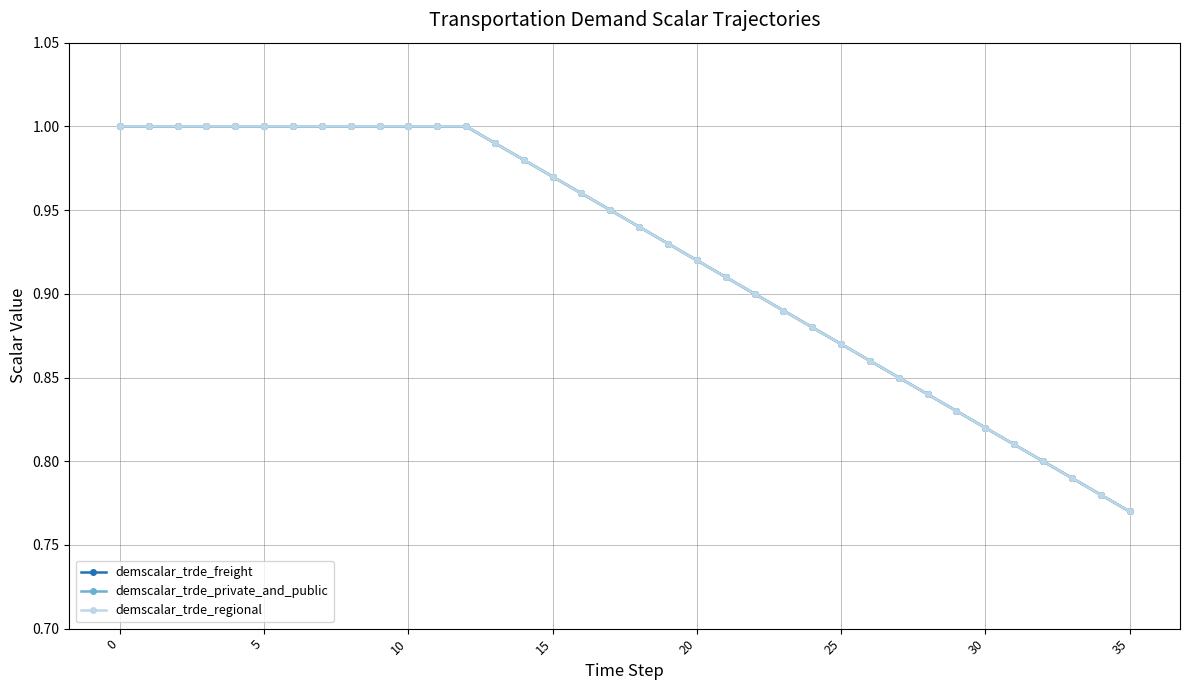

Reading right to left, transcribe all the data shown in this chart.

demscalar_trde_freight: 0.8	0.8	0.8	0.8	0.8	0.8	0.8	0.8	0.8	0.9	0.9	0.9	0.9	0.9	0.9	0.9	0.9	0.9	0.9	1.0	1.0	1.0	1.0	1.0	1.0	1.0	1.0	1.0	1.0	1.0	1.0	1.0	1.0	1.0	1.0	1.0
demscalar_trde_private_and_public: 0.8	0.8	0.8	0.8	0.8	0.8	0.8	0.8	0.8	0.9	0.9	0.9	0.9	0.9	0.9	0.9	0.9	0.9	0.9	1.0	1.0	1.0	1.0	1.0	1.0	1.0	1.0	1.0	1.0	1.0	1.0	1.0	1.0	1.0	1.0	1.0
demscalar_trde_regional: 0.8	0.8	0.8	0.8	0.8	0.8	0.8	0.8	0.8	0.9	0.9	0.9	0.9	0.9	0.9	0.9	0.9	0.9	0.9	1.0	1.0	1.0	1.0	1.0	1.0	1.0	1.0	1.0	1.0	1.0	1.0	1.0	1.0	1.0	1.0	1.0